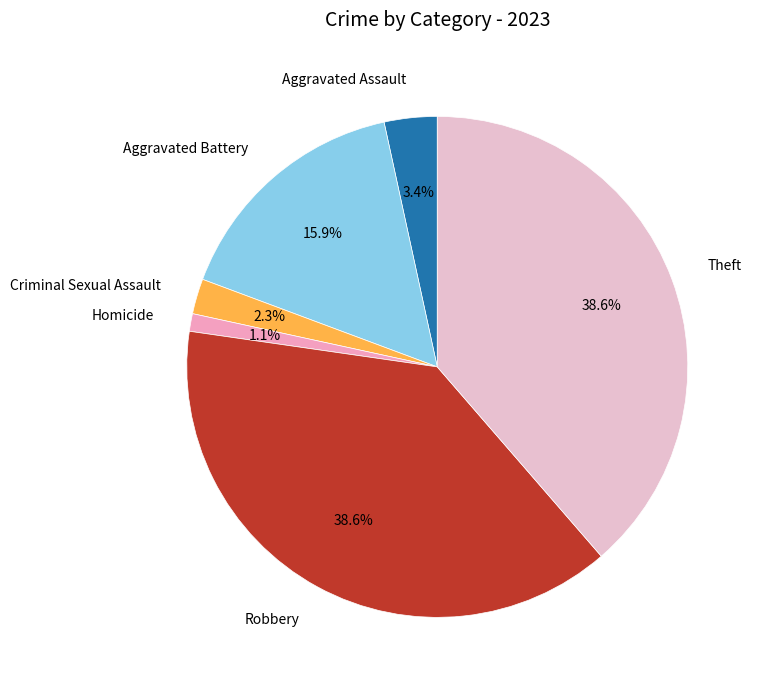

What percentage is NOT represented by Criminal Sexual Assault?

97.7%